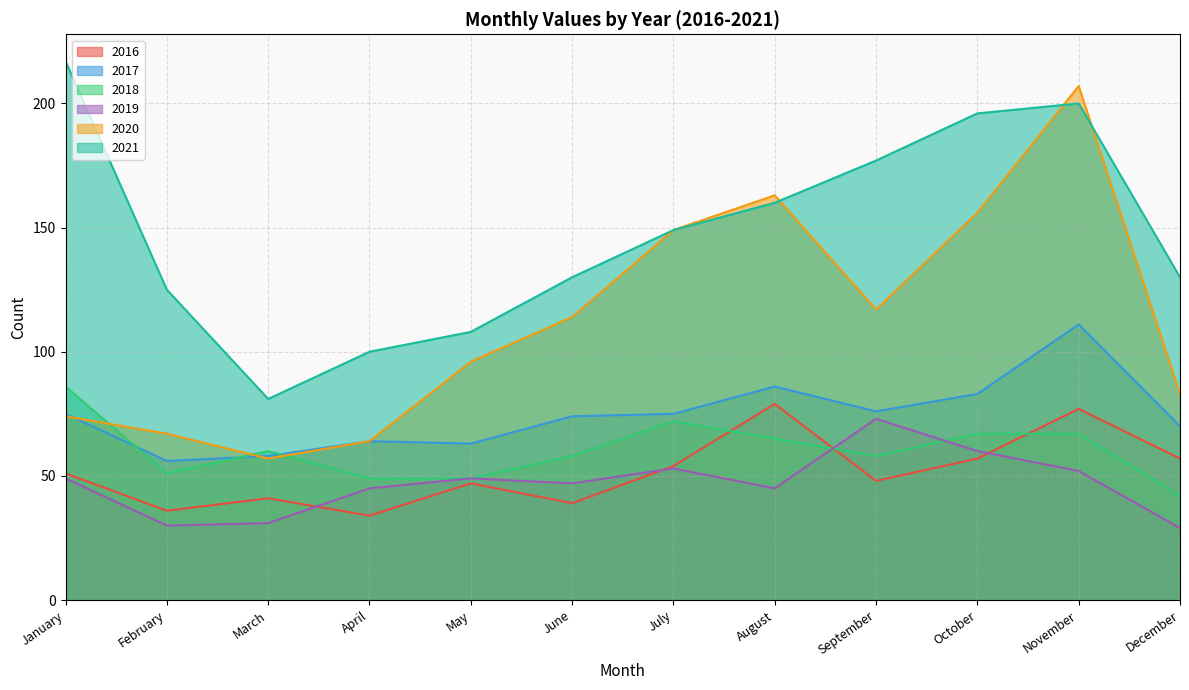

True or false: 2019 and 2021 cross at least once.

False